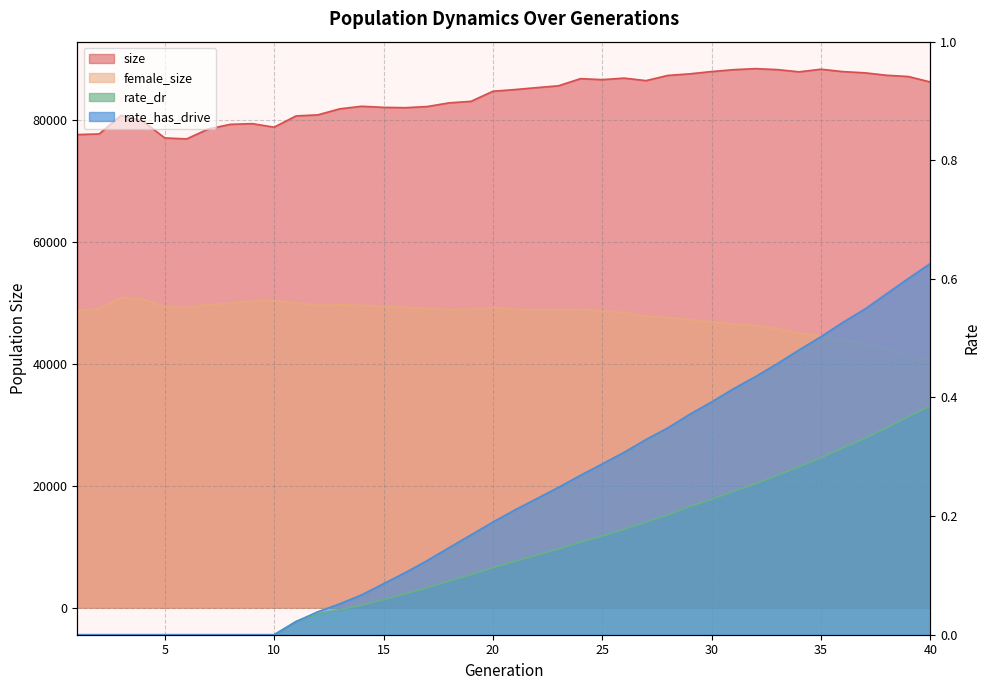

True or false: size and rate_has_drive intersect in this chart.

False